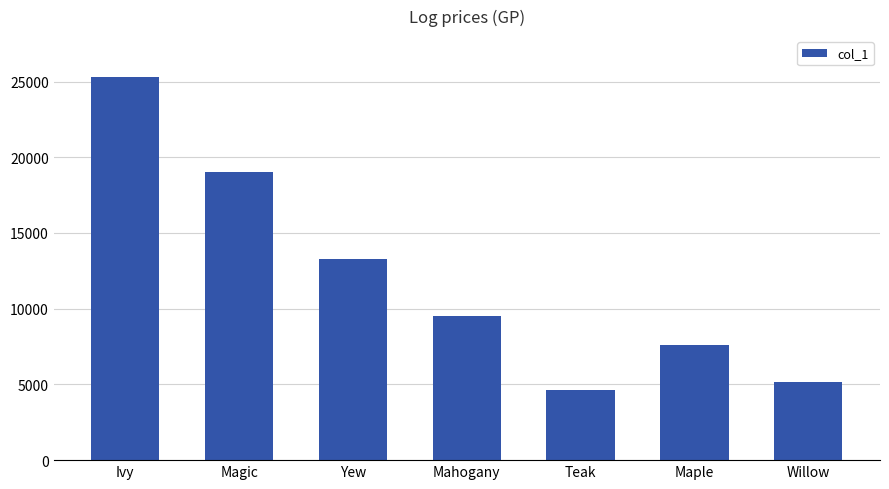

Between Teak and Ivy, which is larger?

Ivy